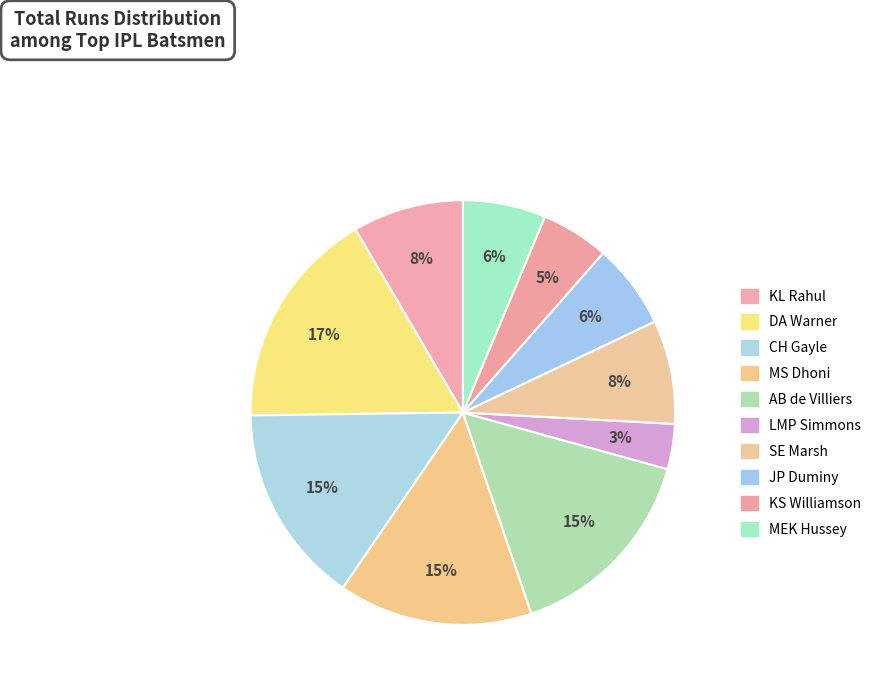

Is it true that KS Williamson is 20% of the pie?

False